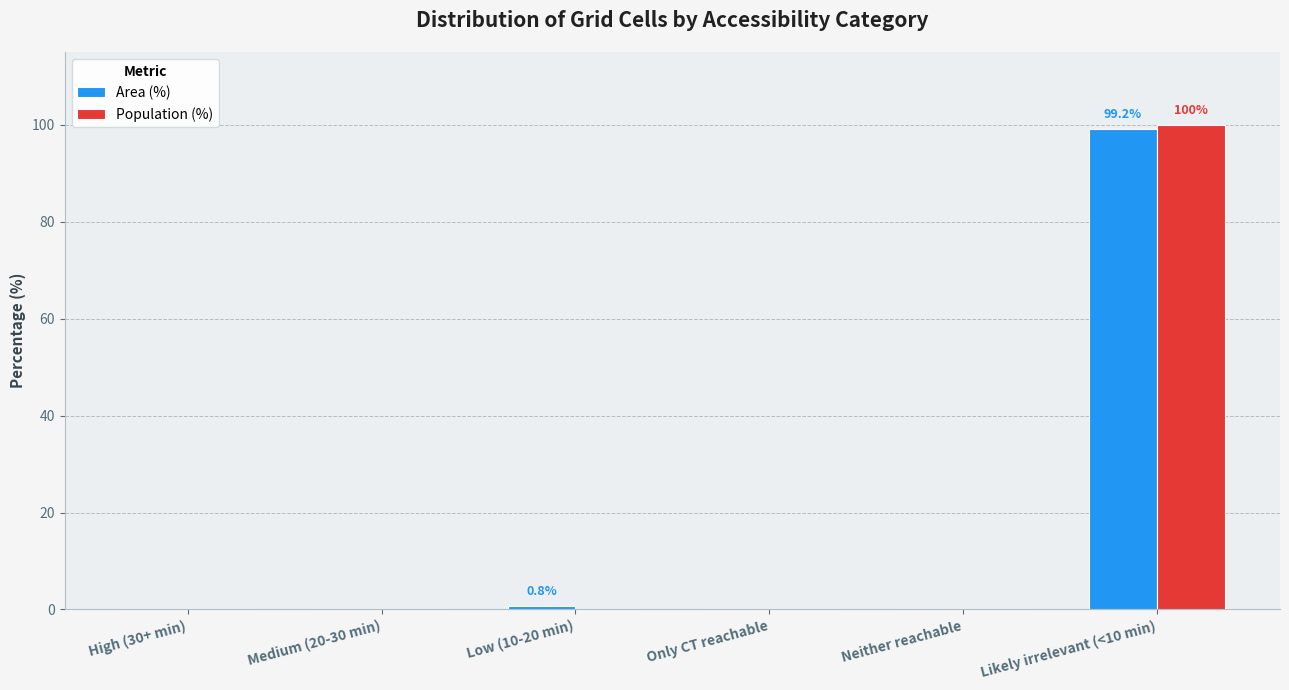

Which series has the widest spread of values?

Population (%)